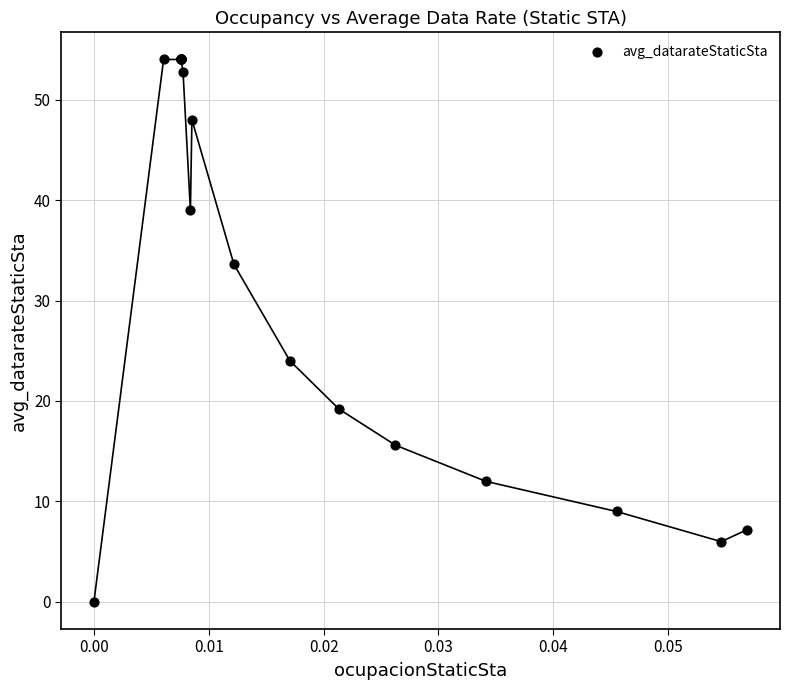

What Y value in the scatter plot is closest to 27?

24.0